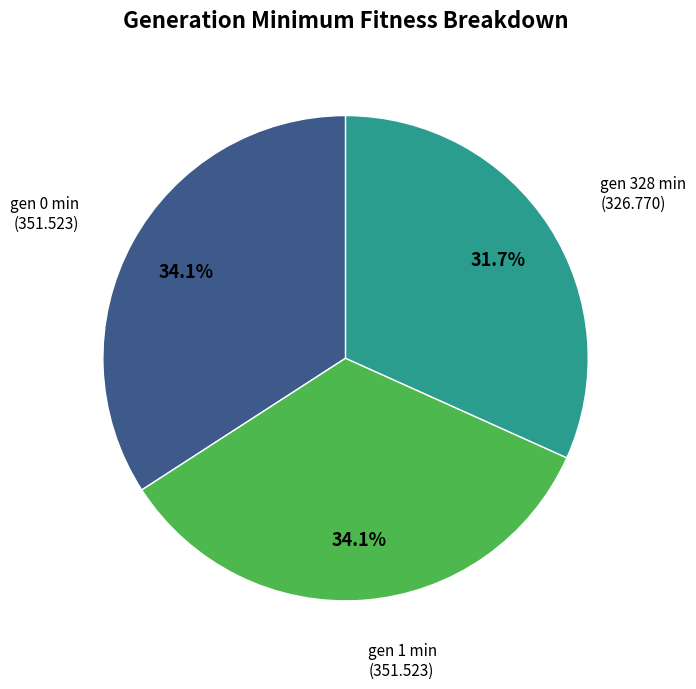

Does any single category account for the majority?

No